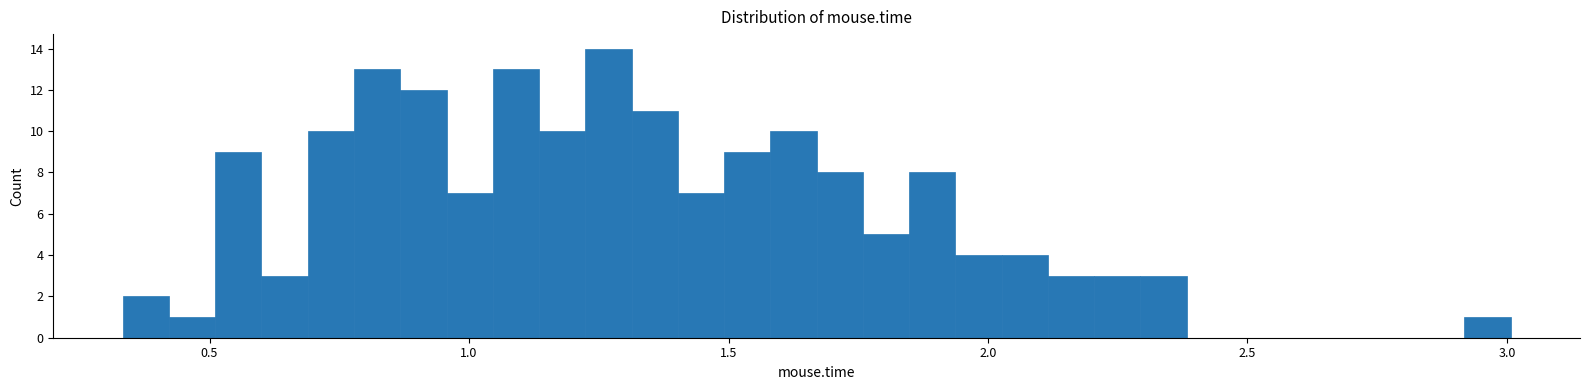

Read against the x-axis, roughly where is the centre of the tallest bar?

1.25